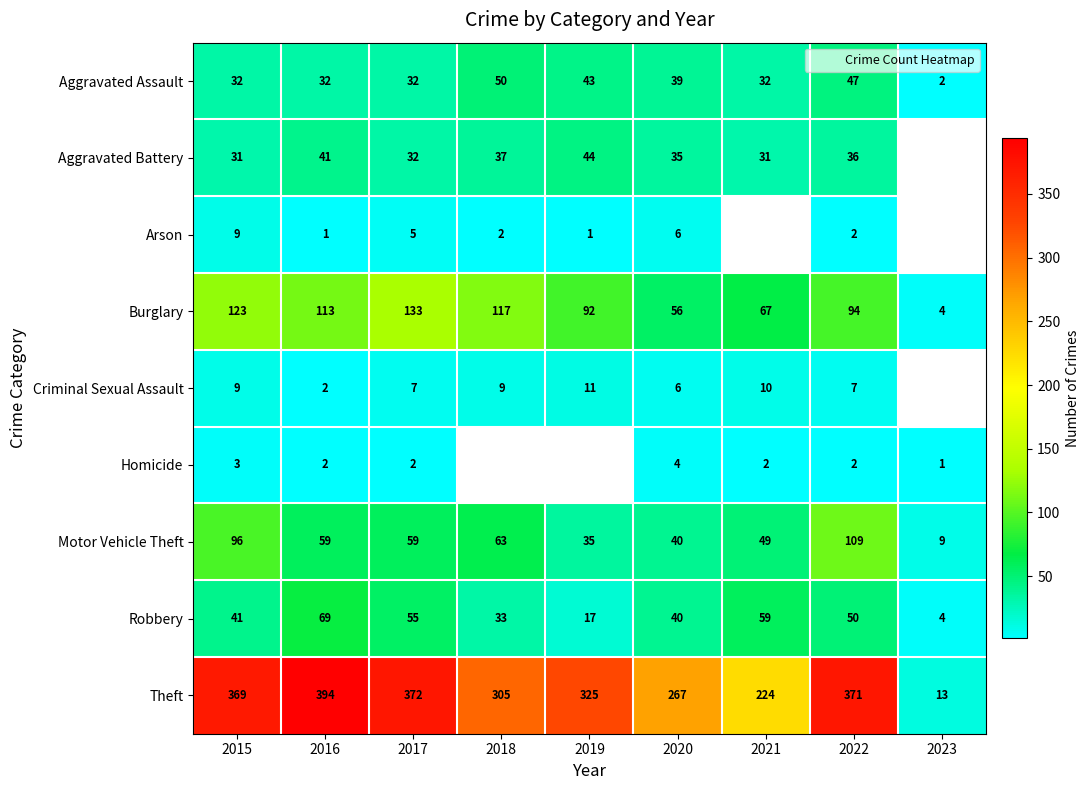

The Arson series shows 1.7 at 2019. True or false?

False